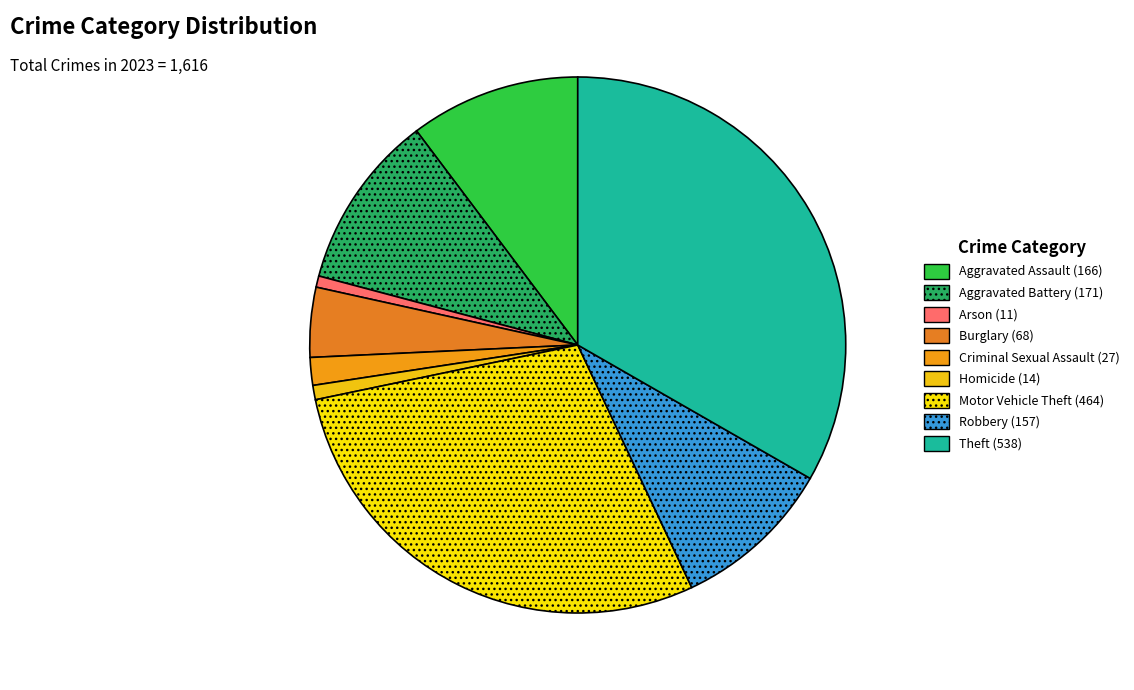

How many segments does this pie chart have?

9